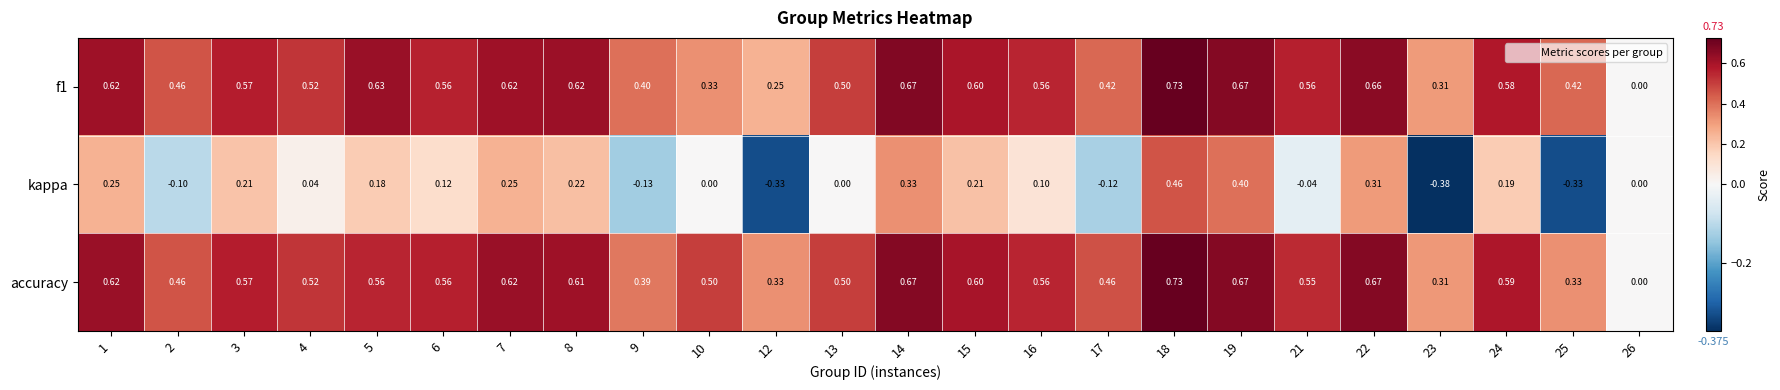

Which series has the widest spread of values?

kappa